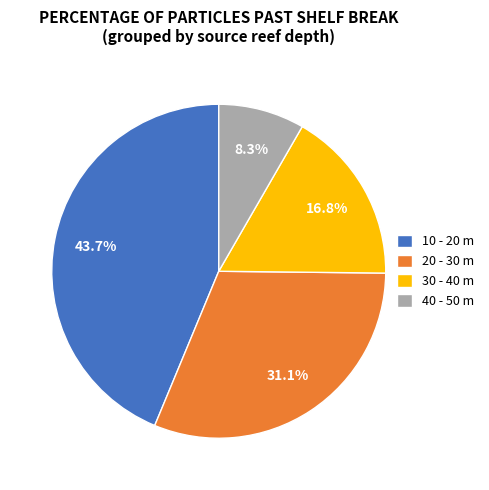

Combined, what portion of the pie is 30 - 40 m and 10 - 20 m?

60.6%